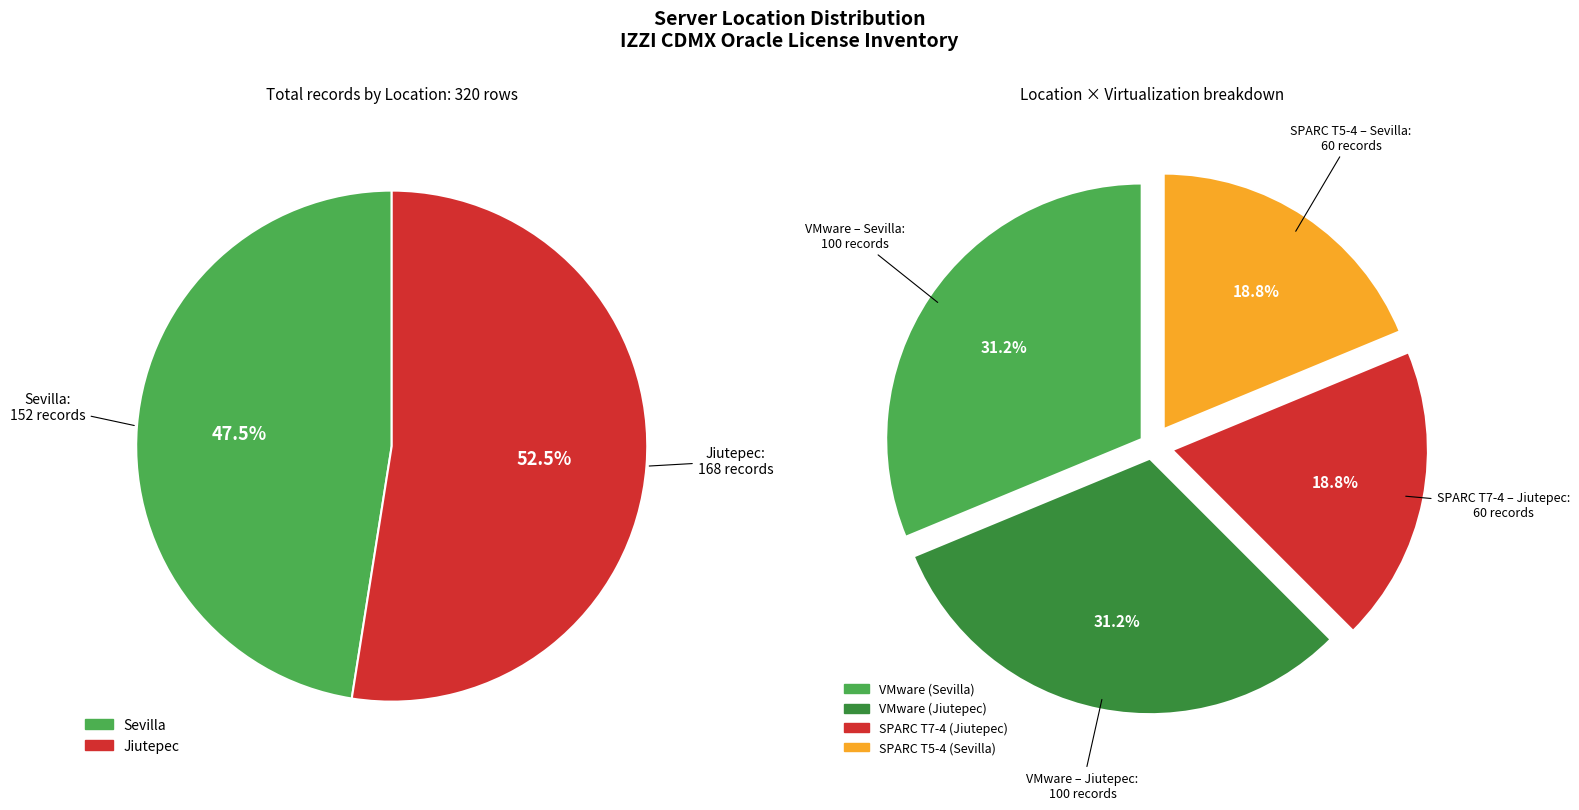

Is there any slice that represents more than half of the pie?

No